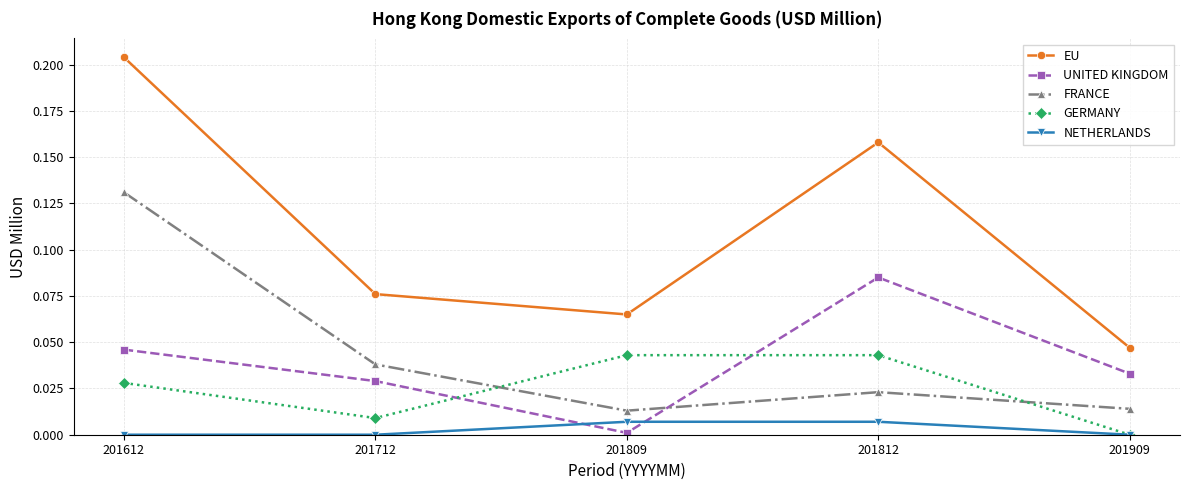

Which series changed the most between 201612 and 201712?

EU